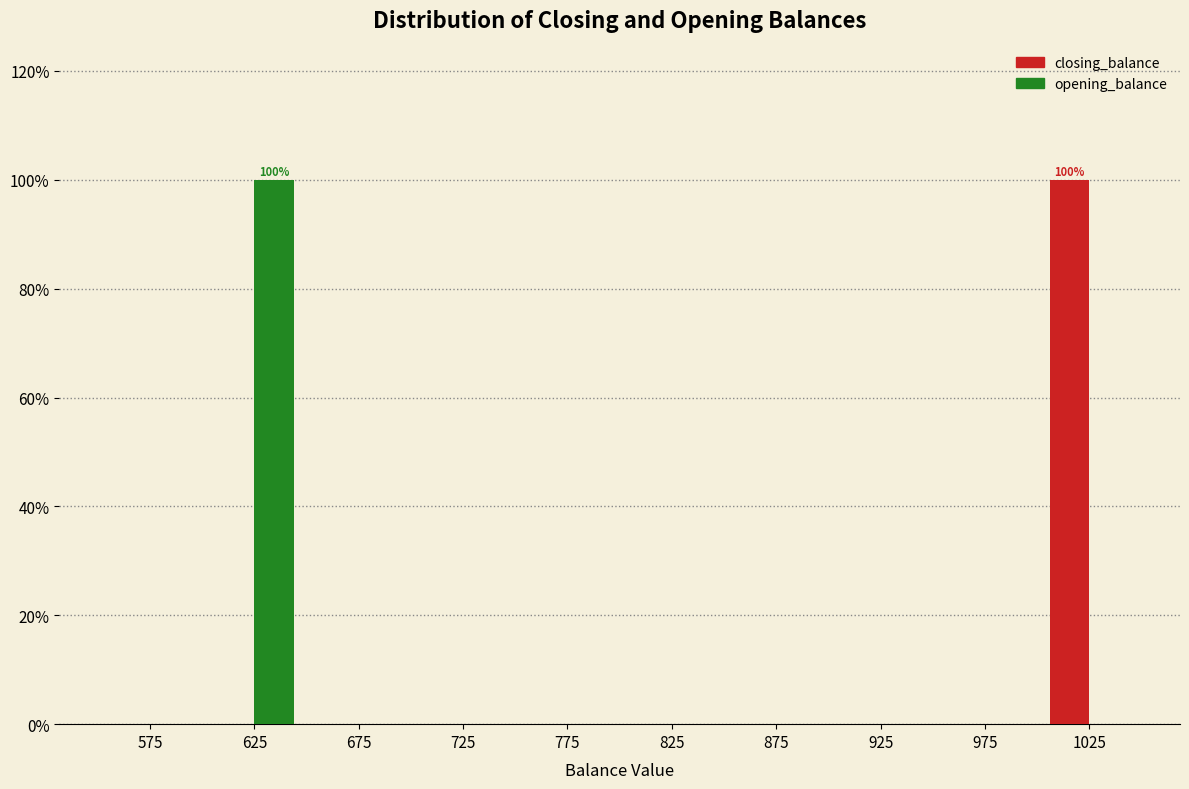

In the closing_balance series, which range on the x-axis has the tallest bar?

1000 to 1050